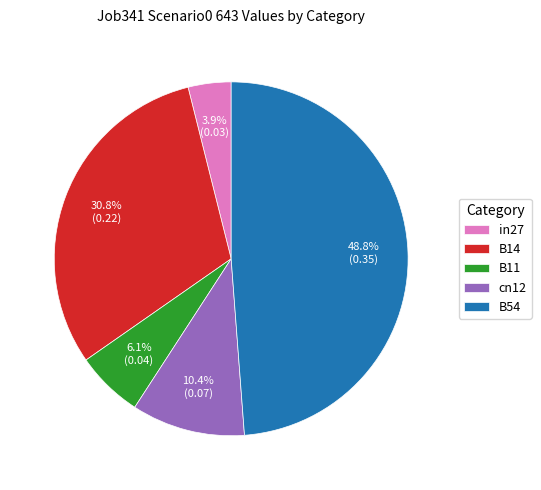

Which category has the biggest portion of the pie?

B54